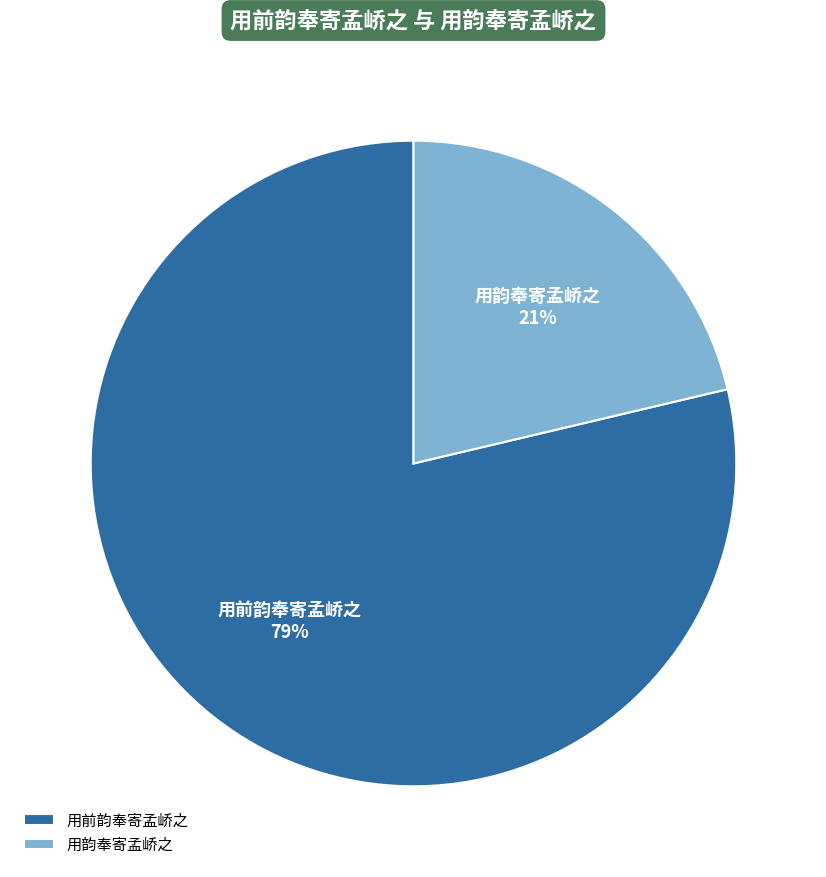

What percentage is the 用韵奉寄孟峤之 slice, to the nearest percent?

21%